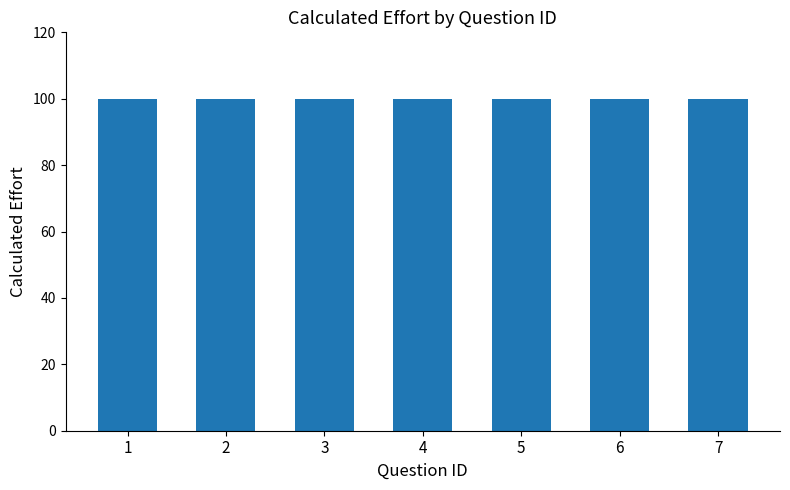

At which category is the sum across all series the highest?

1